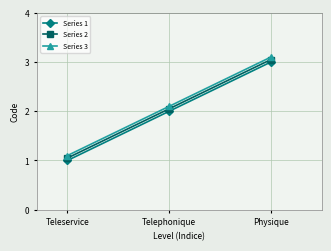

How many series are shown in this chart?

3